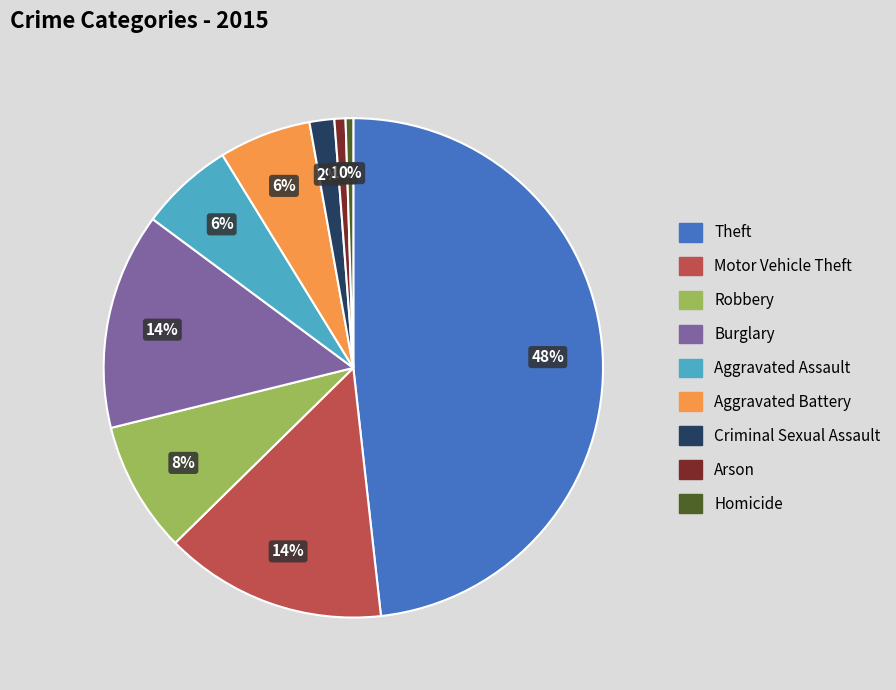

What is the largest slice in the pie chart?

Theft